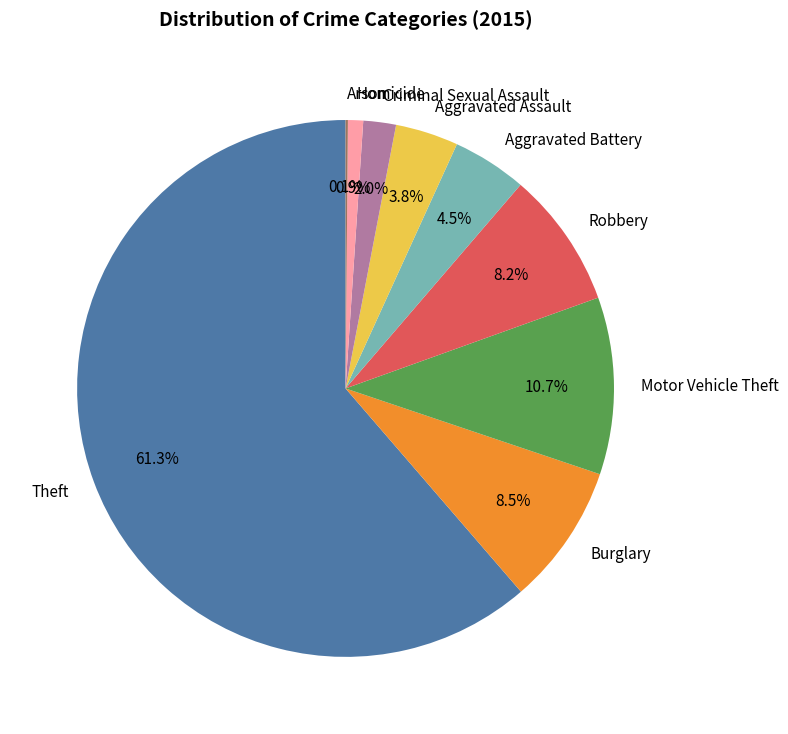

Which category accounts for the majority?

Theft